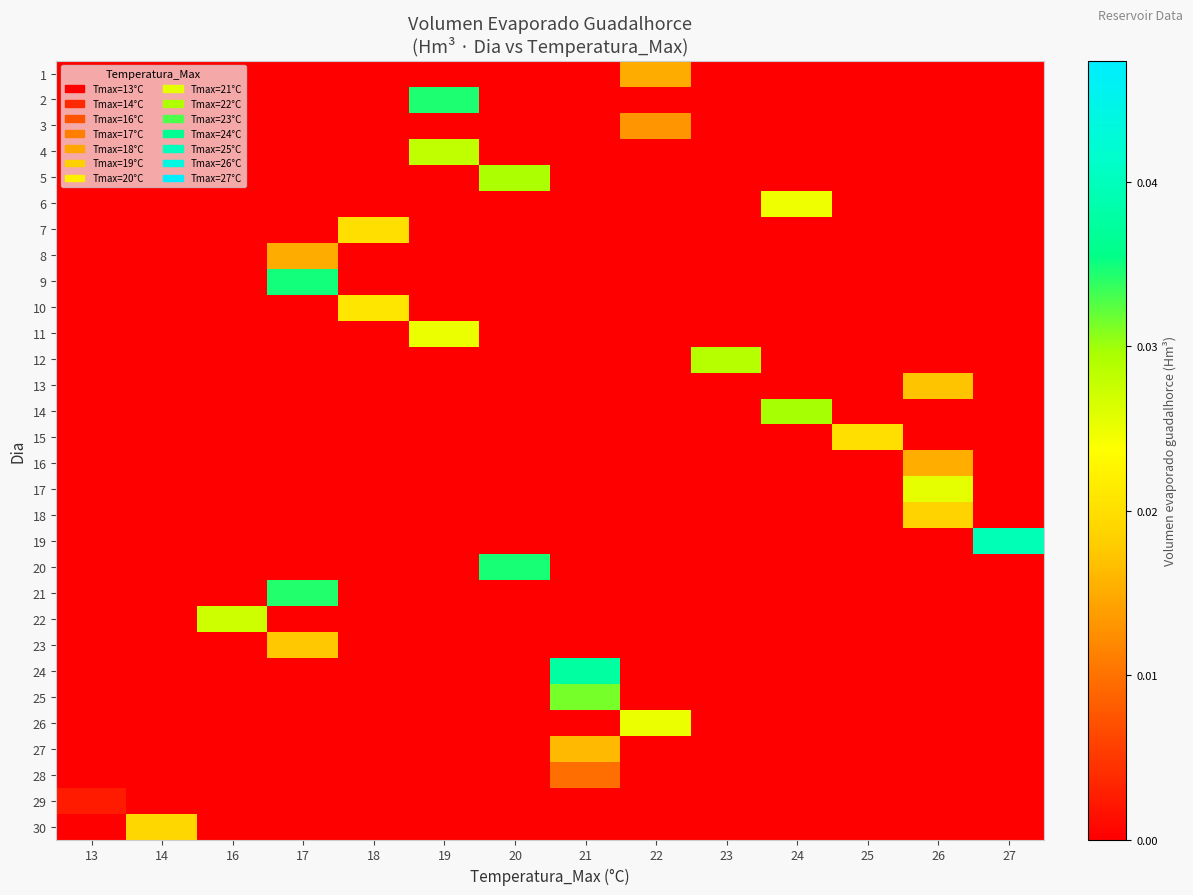

Which has a higher value, 17 or 26?

17